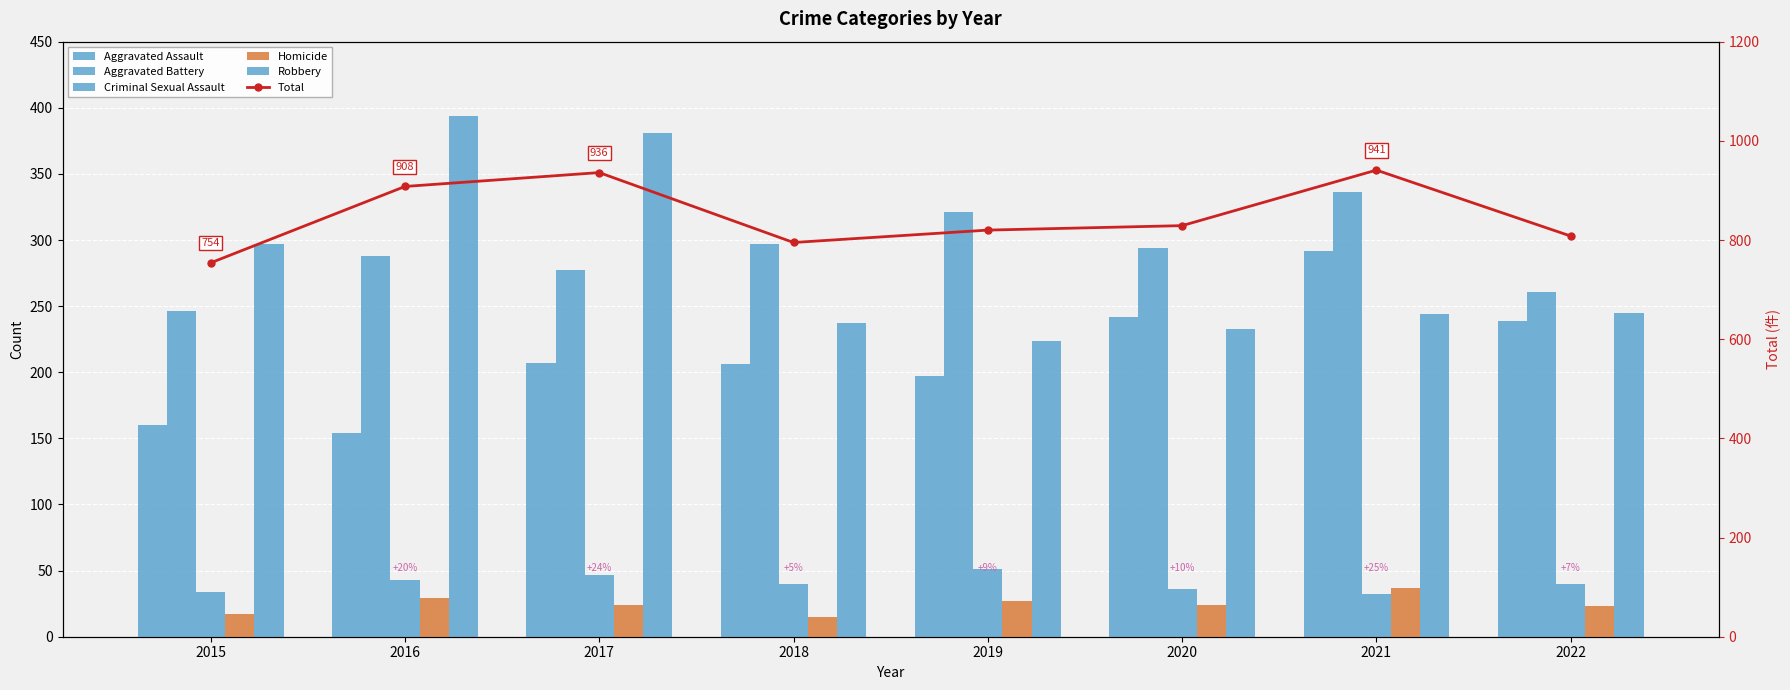

What are all the series names shown in the legend?

Aggravated Assault, Aggravated Battery, Criminal Sexual Assault, Homicide, Robbery, Total